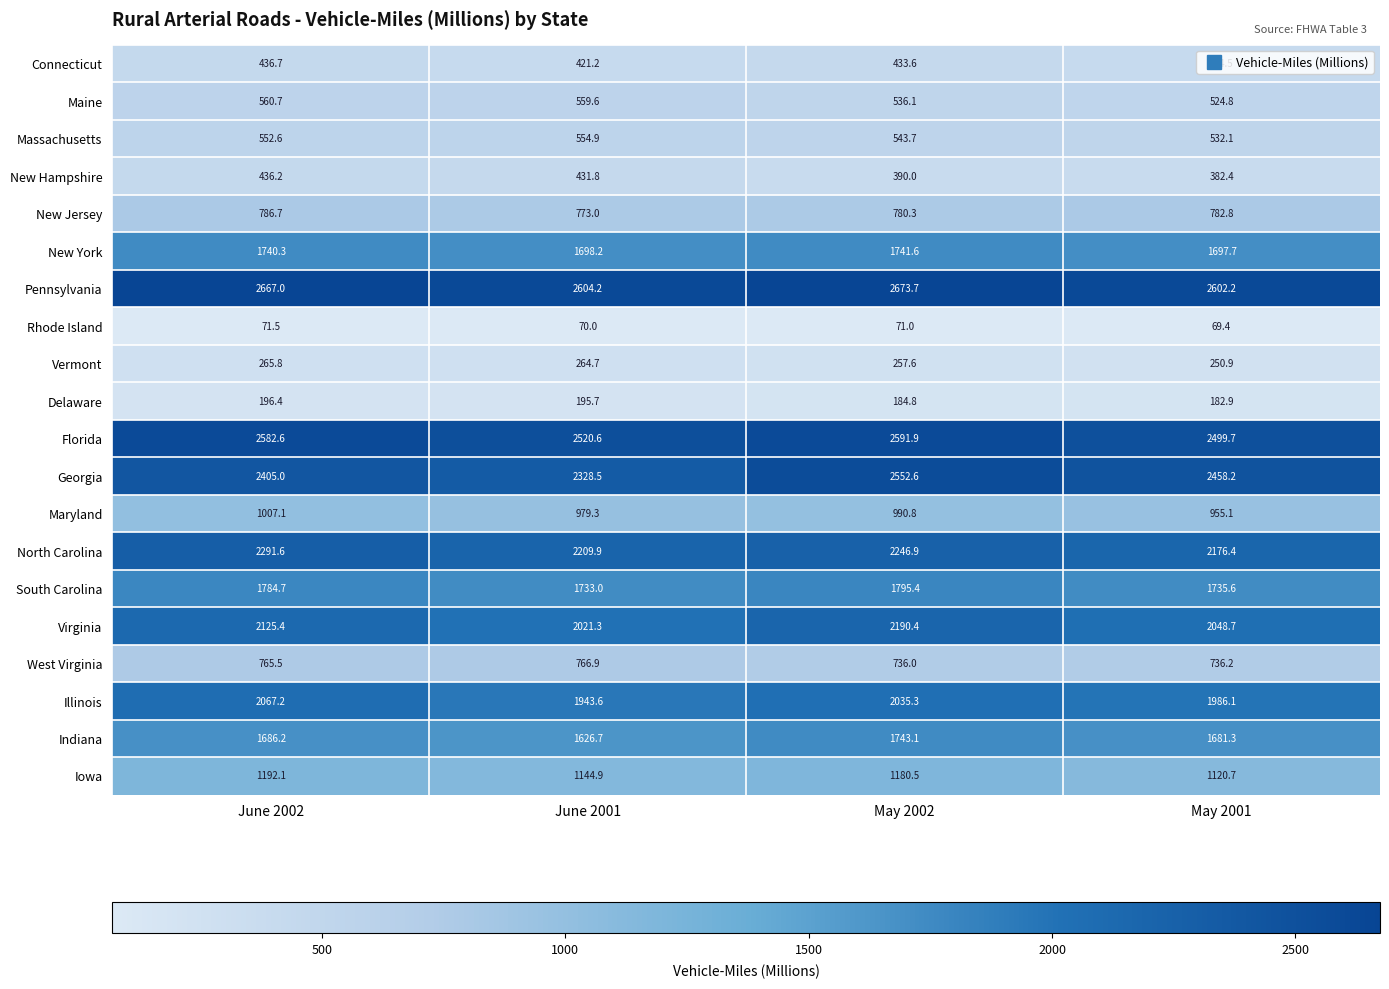

At which category is the sum across all series the highest?

May 2002